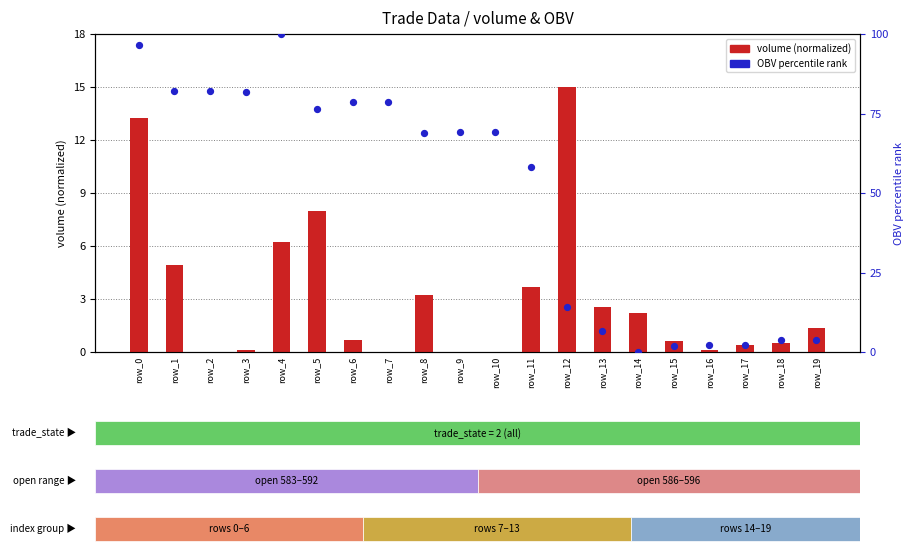

Which series contains the lowest Y value?

OBV percentile rank